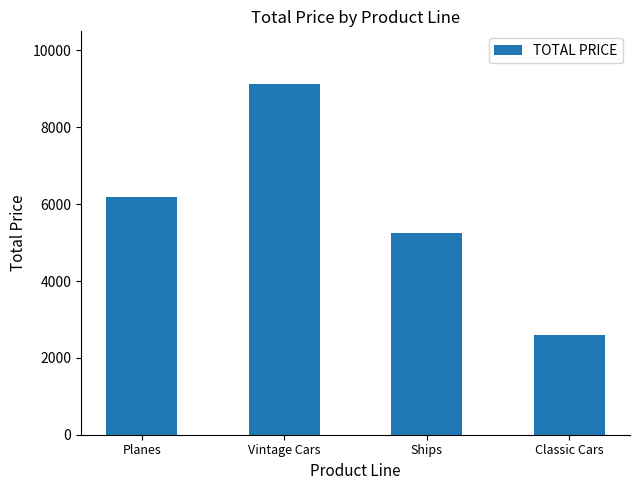

Does the chart contain any negative values?

No